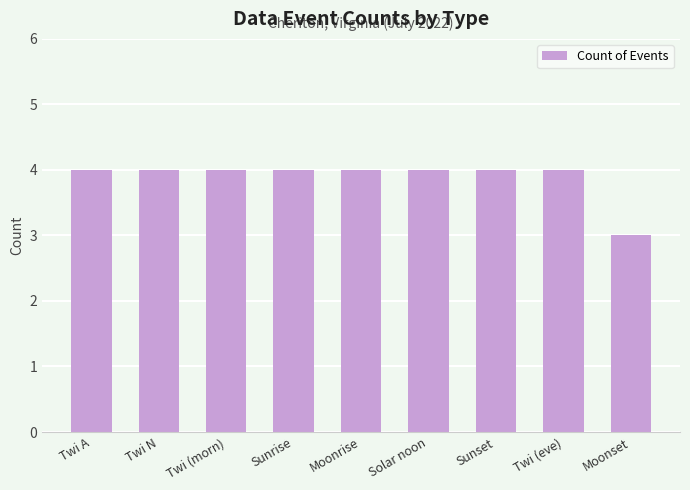

What is the minimum value shown in the chart?

3